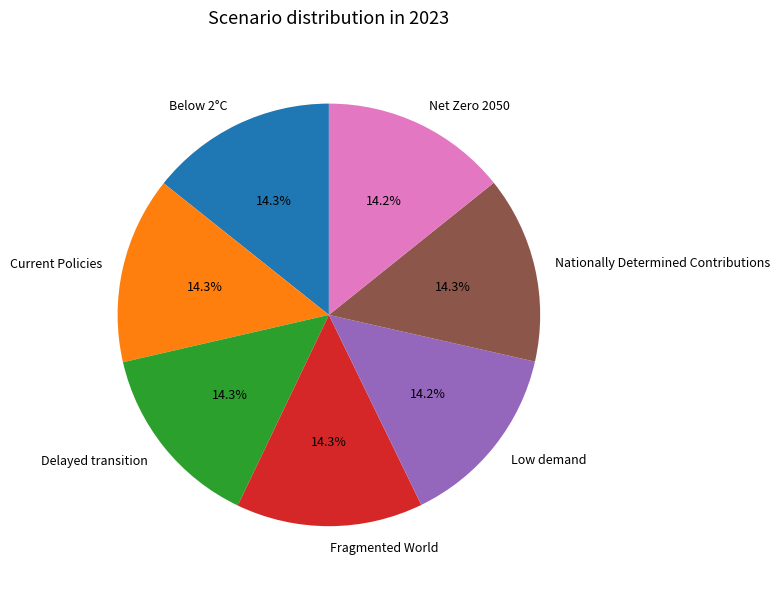

Is it true that Current Policies is 14% of the pie?

True